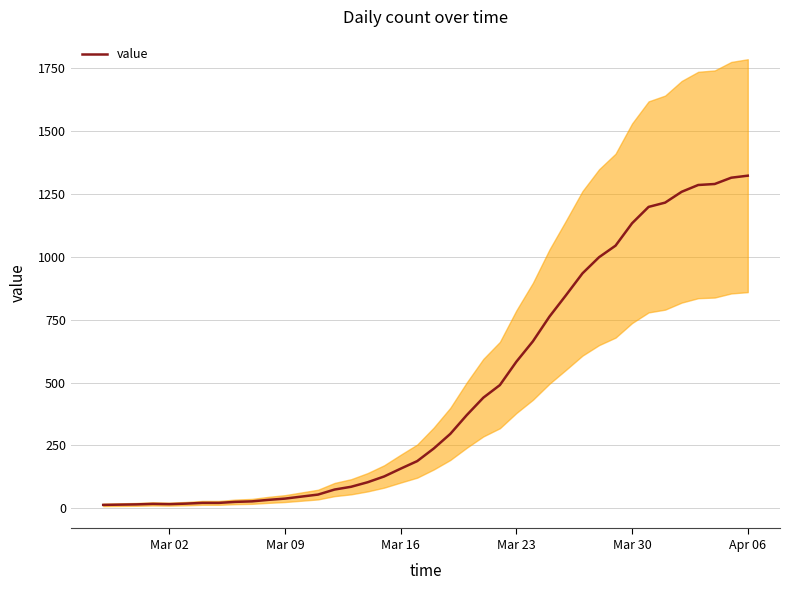

What is the maximum value for value?

1322